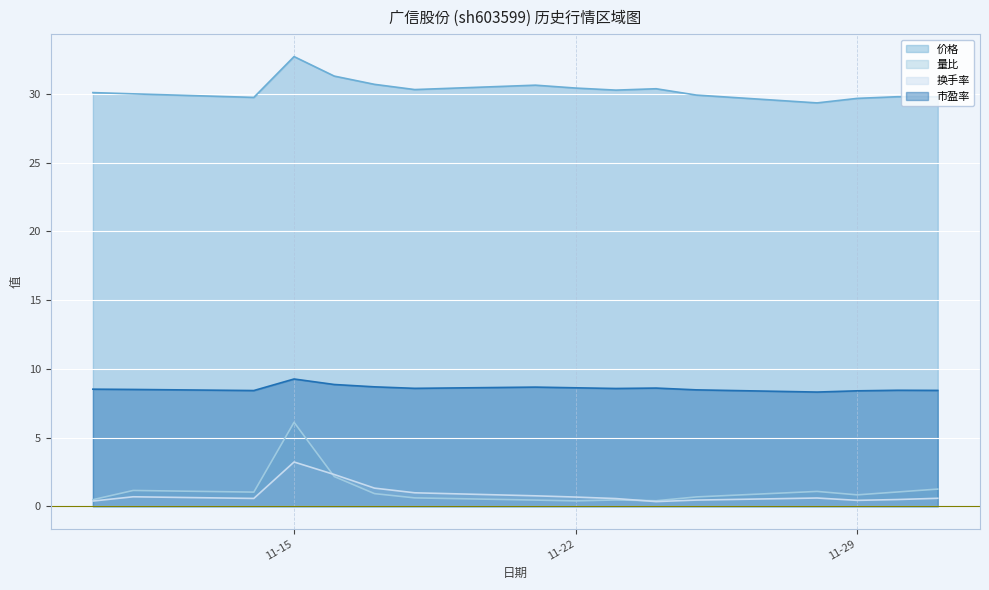

How many intersections are there between 量比 and 换手率?

2